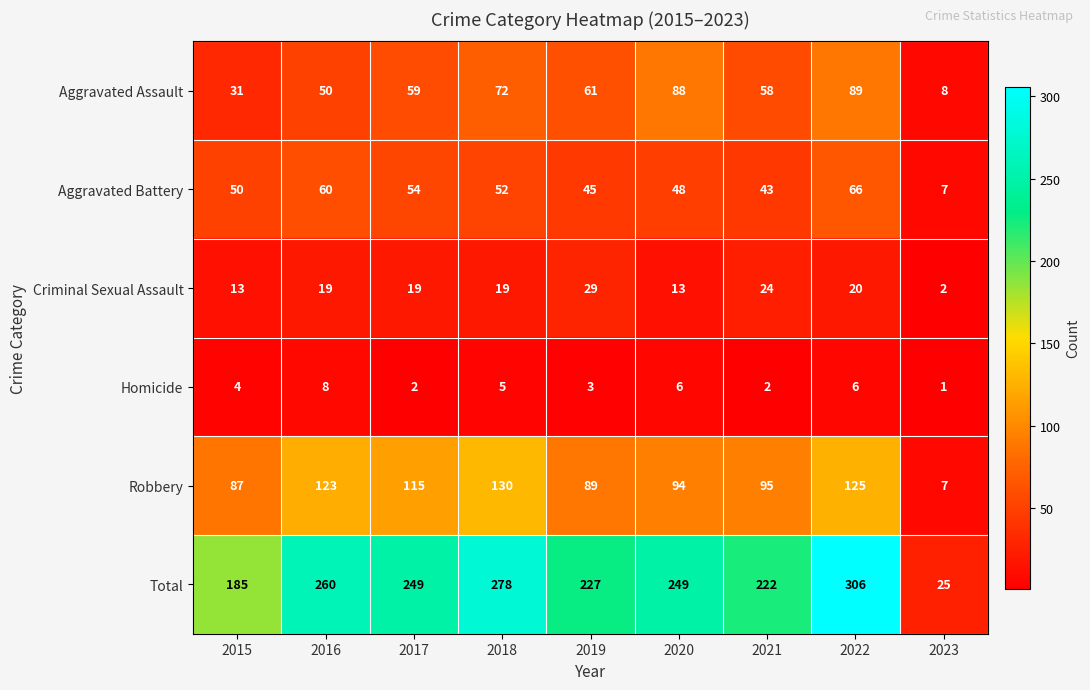

What is the sum of the Aggravated Battery values at 2023 and 2017?

61